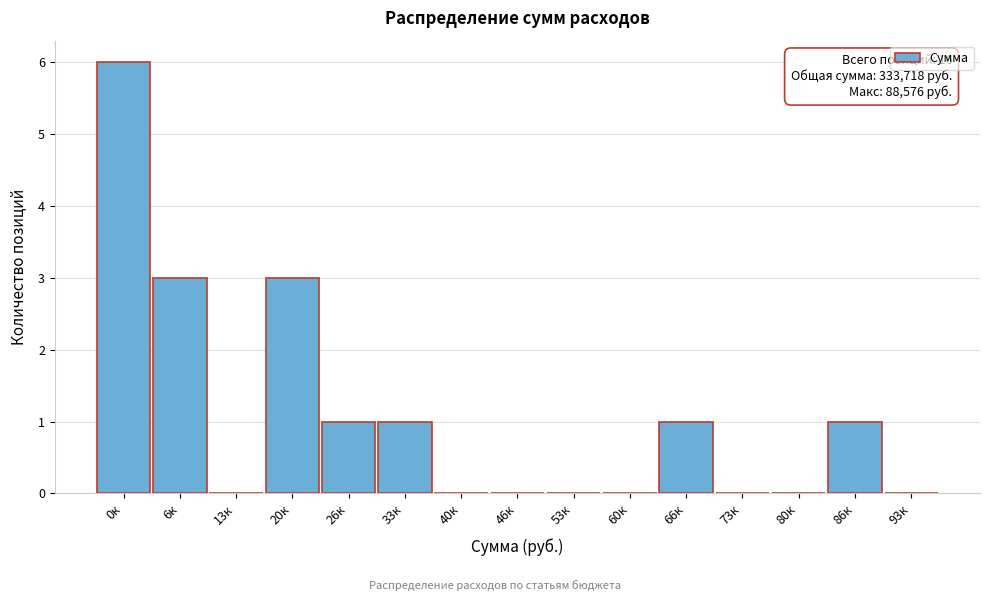

Reading left to right, extract all data points from this chart.

0к=6	6к=3	13к=0	20к=3	26к=1	33к=1	40к=0	46к=0	53к=0	60к=0	66к=1	73к=0	80к=0	86к=1	93к=0